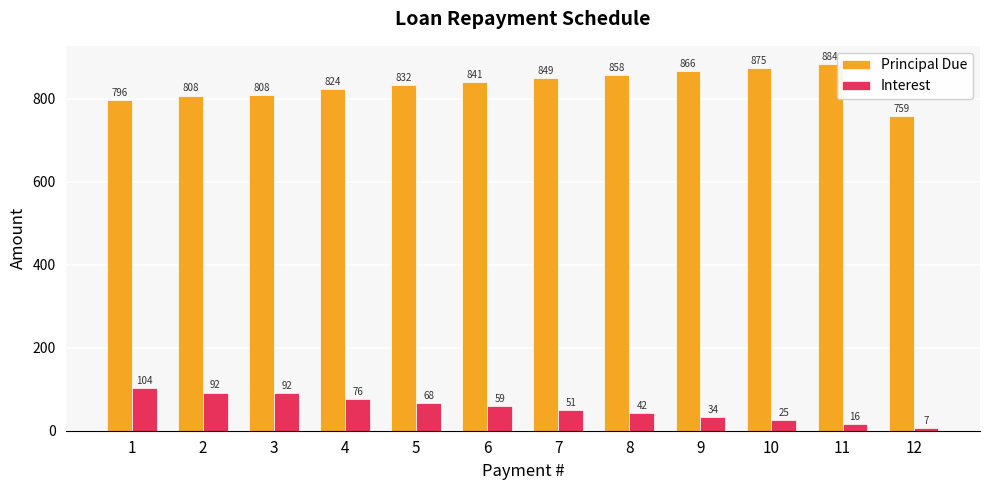

What is the difference between the Interest values at 2 and 8?

49.6